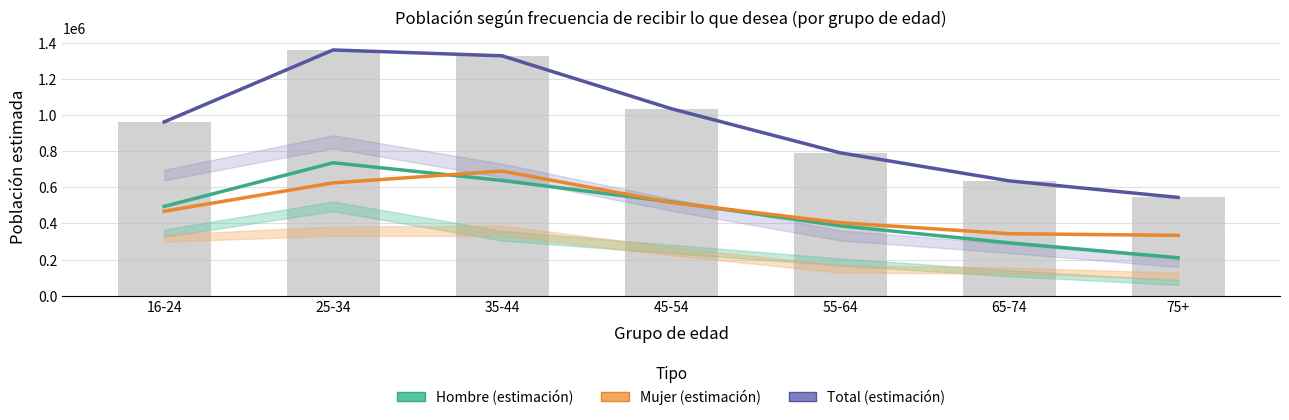

What is the sum of the Hombre (estimación) values at 35-44 and 25-34?

1373072